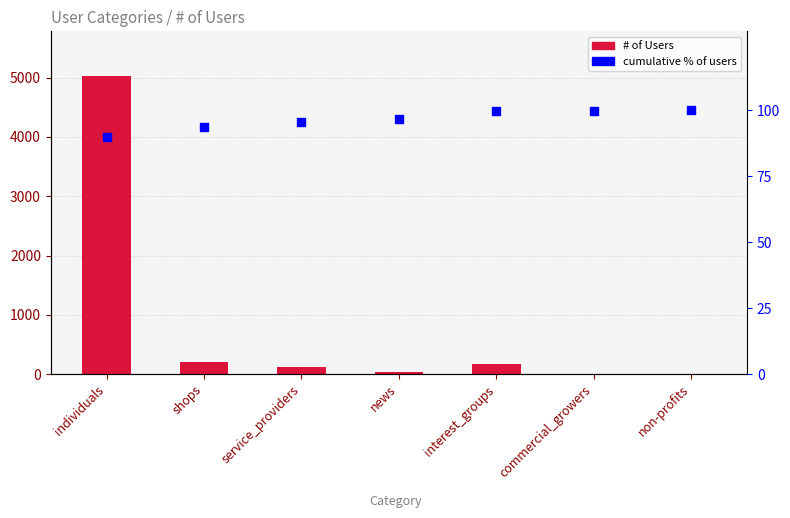

Is the value of cumulative % of users at individuals greater than the value of # of Users at shops?

No